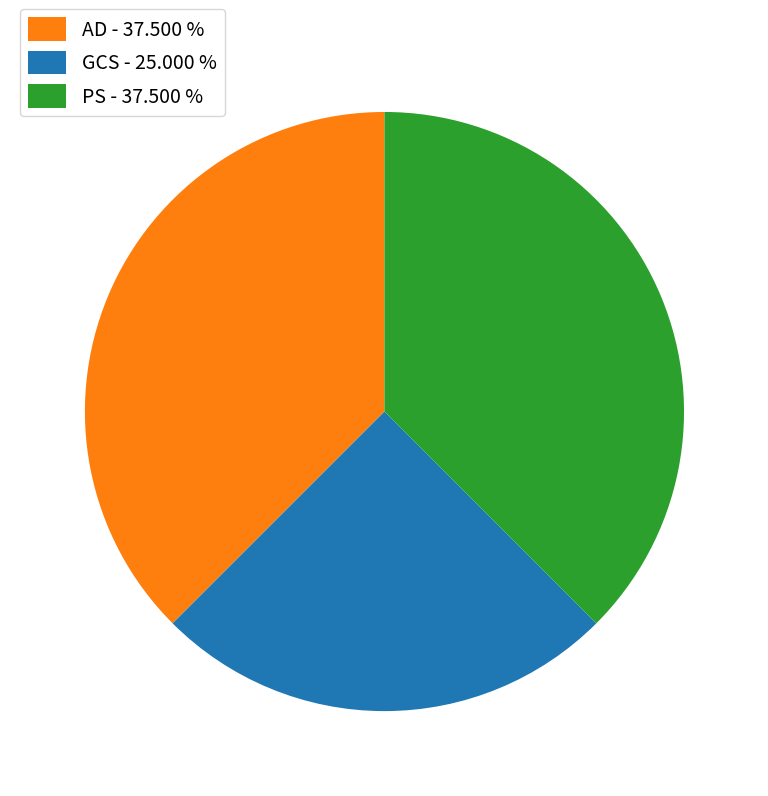

True or false: PS accounts for 38% of the total.

True